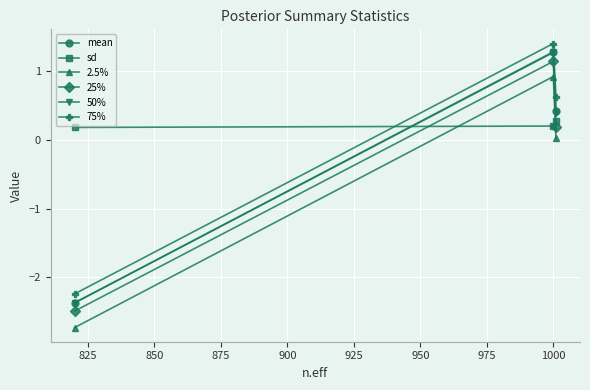

What is the value of the 2.5% point at the 2nd from the left?

0.9